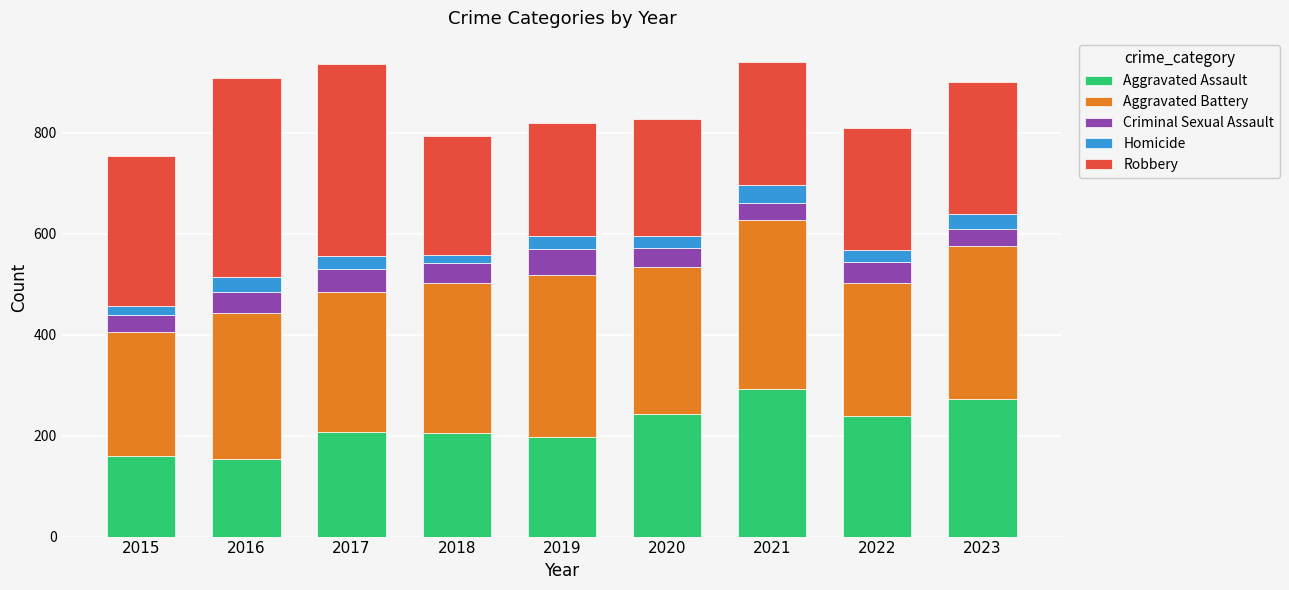

The value of Aggravated Assault at 2021 is 492. True or false?

False